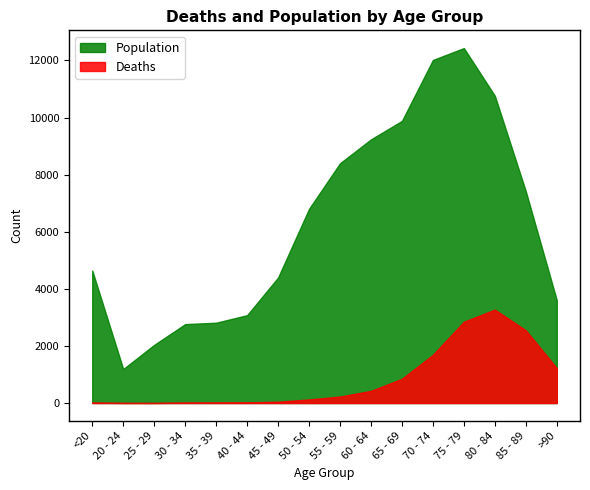

List the series in order of their peak value, highest first.

Population, Deaths